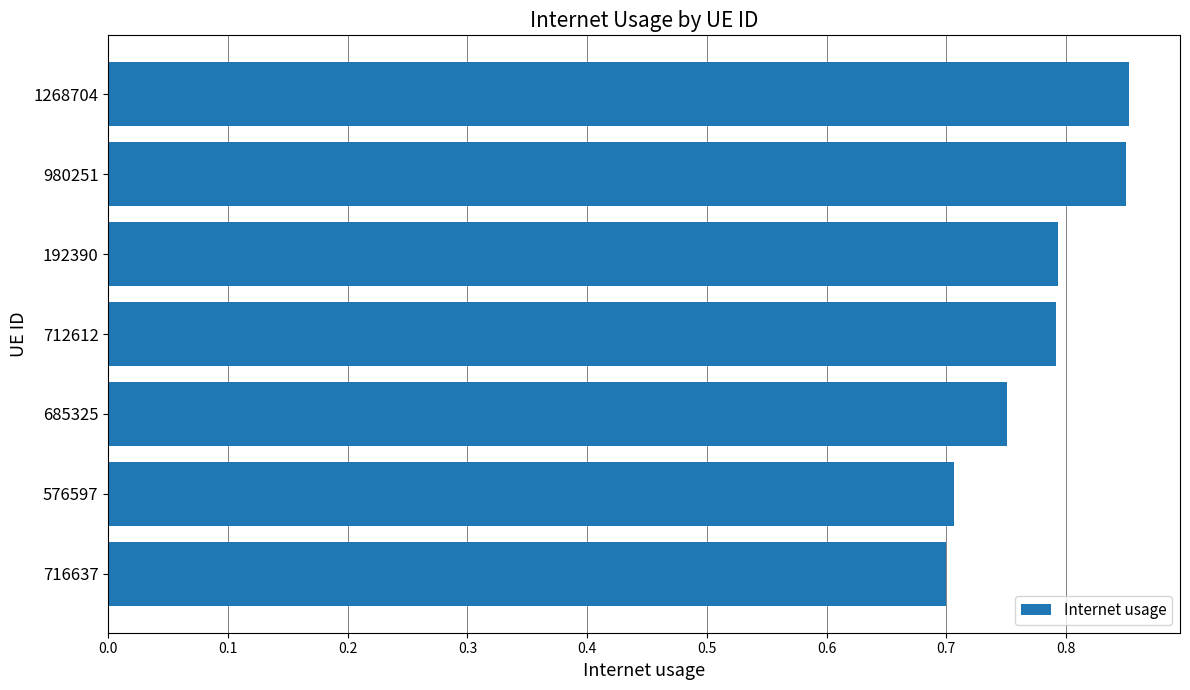

What is the smallest value displayed?

0.7